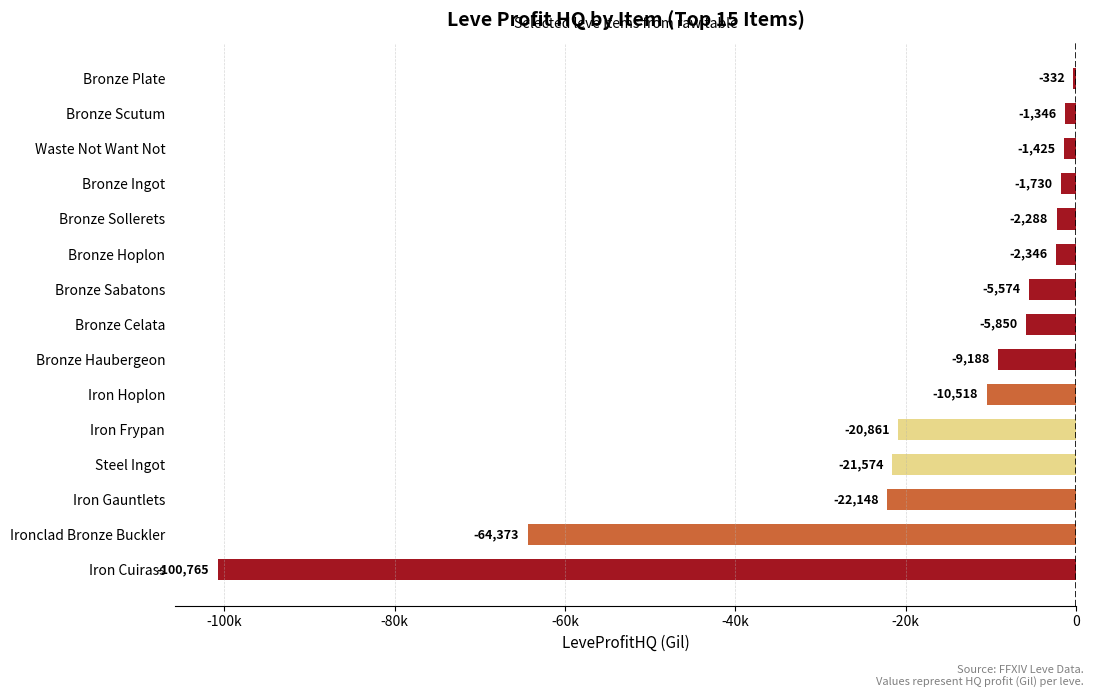

Rank the categories by value from lowest to highest.

Iron Cuirass, Ironclad Bronze Buckler, Iron Gauntlets, Steel Ingot, Iron Frypan, Iron Hoplon, Bronze Haubergeon, Bronze Celata, Bronze Sabatons, Bronze Hoplon, Bronze Sollerets, Bronze Ingot, Waste Not Want Not, Bronze Scutum, Bronze Plate